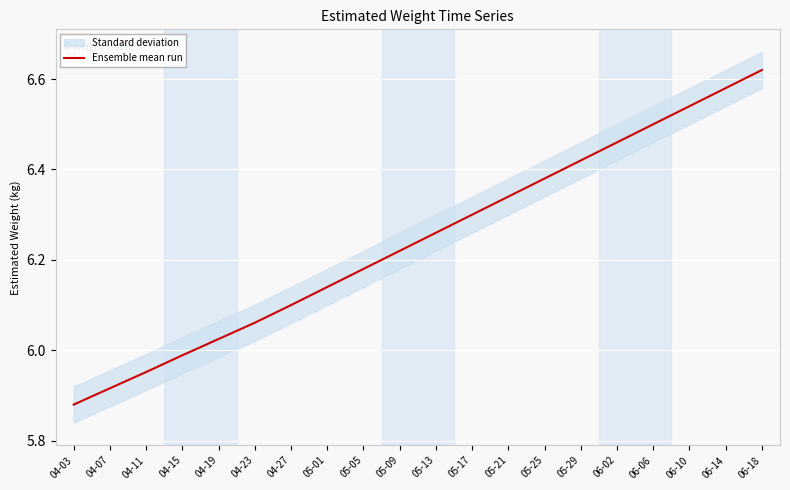

What is the value of the 4th point from the left?

6.0